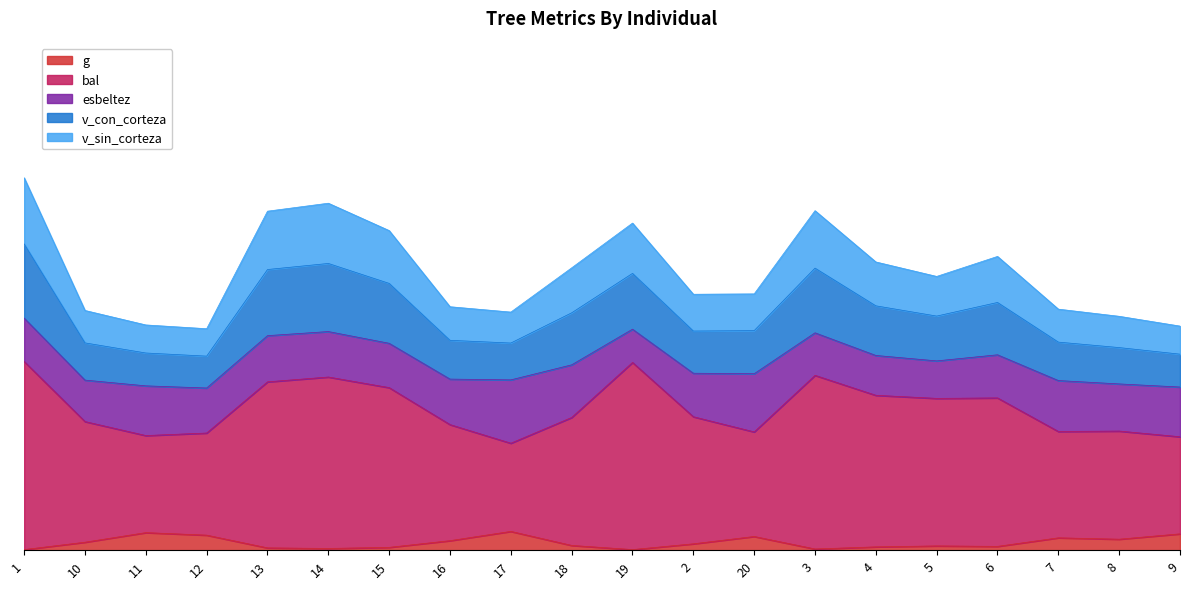

What are all the series names shown in the legend?

g, bal, esbeltez, v_con_corteza, v_sin_corteza